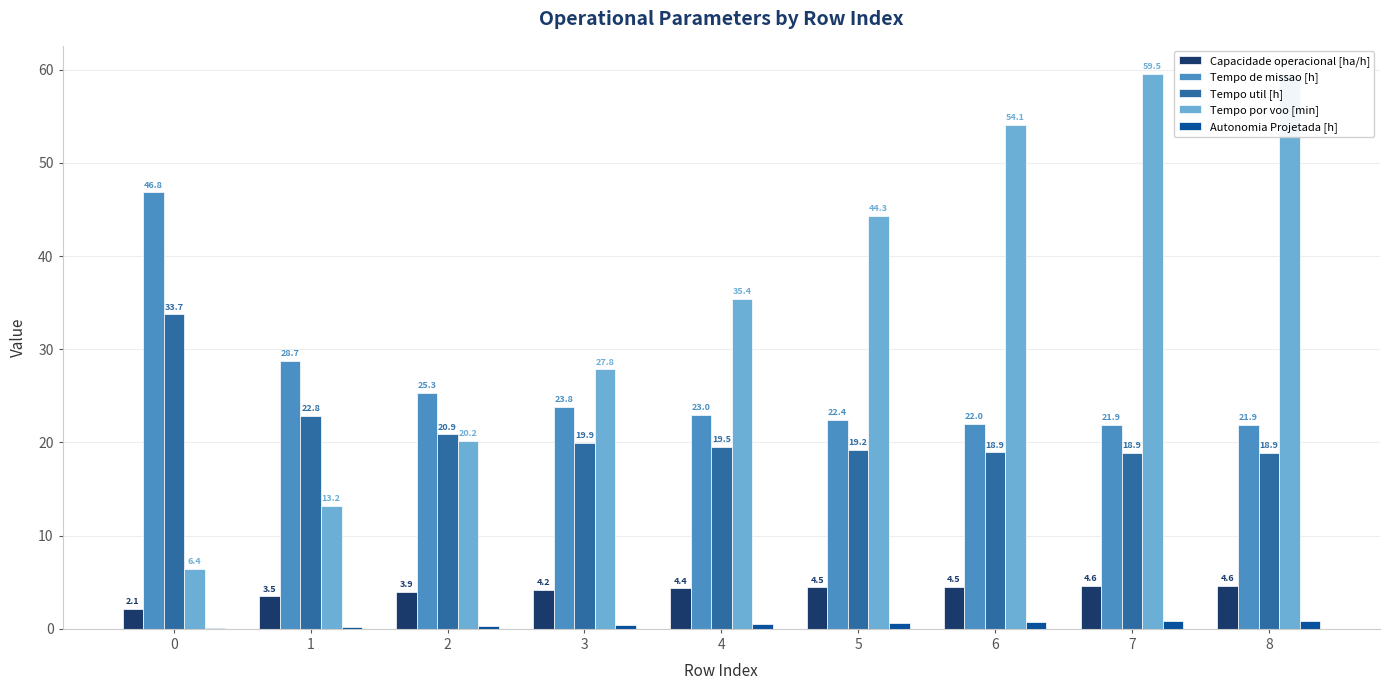

What is the difference between the second highest and second lowest values in the Tempo util [h] series?

4.0